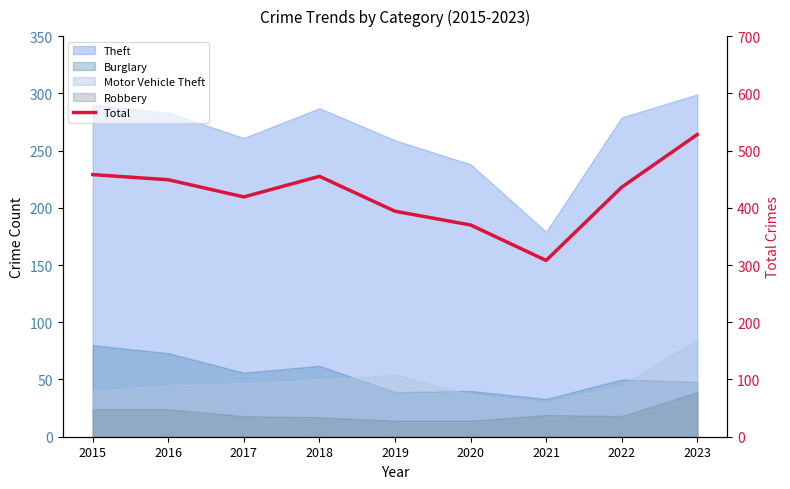

What is the sum of all values?

3817